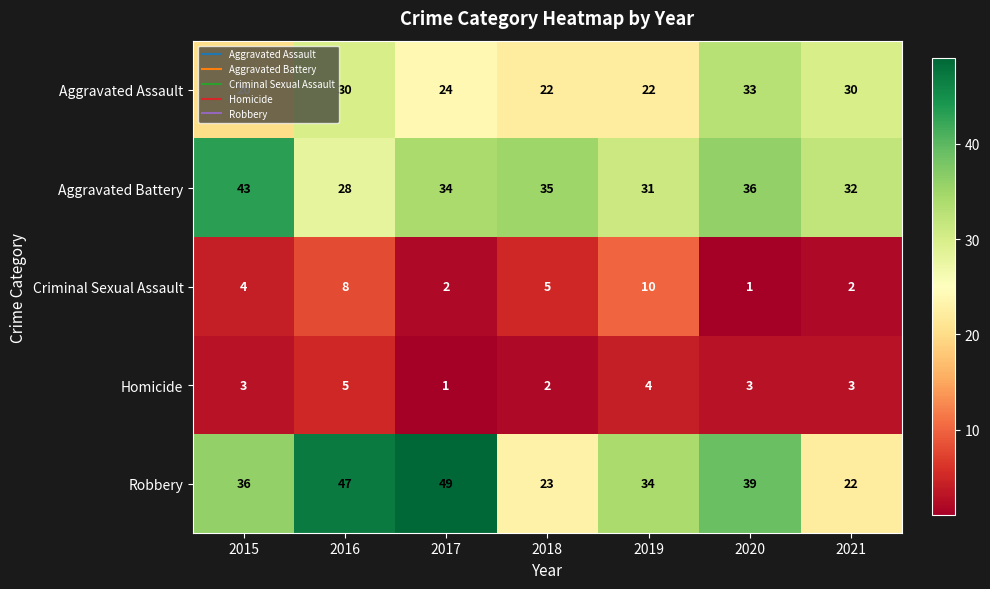

How many data points in Criminal Sexual Assault are less than 4?

3